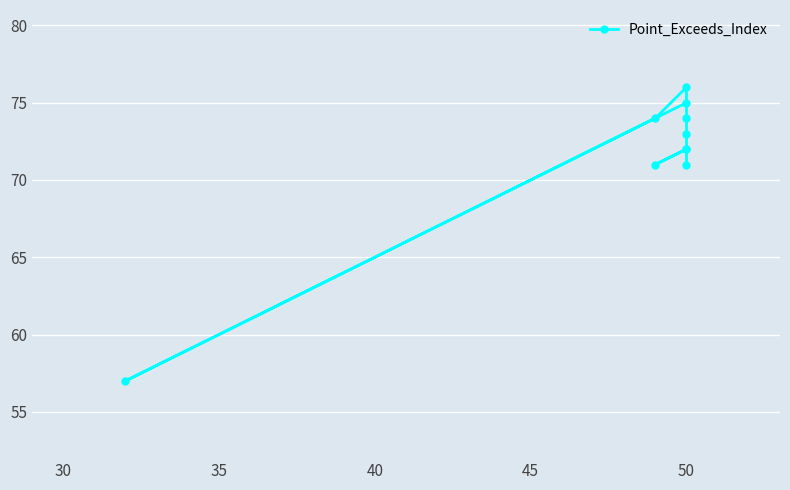

Does the chart display data point markers on the line(s)?

Yes